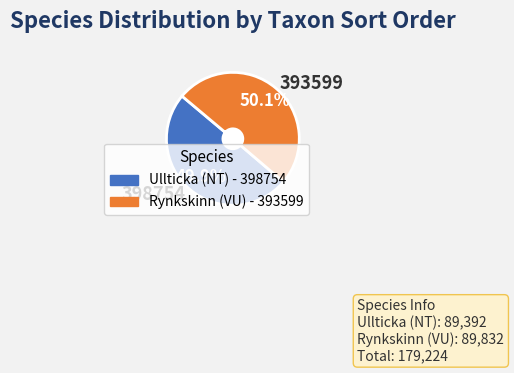

What is the ratio of the value at 398754 to the value at 393599?

1.0